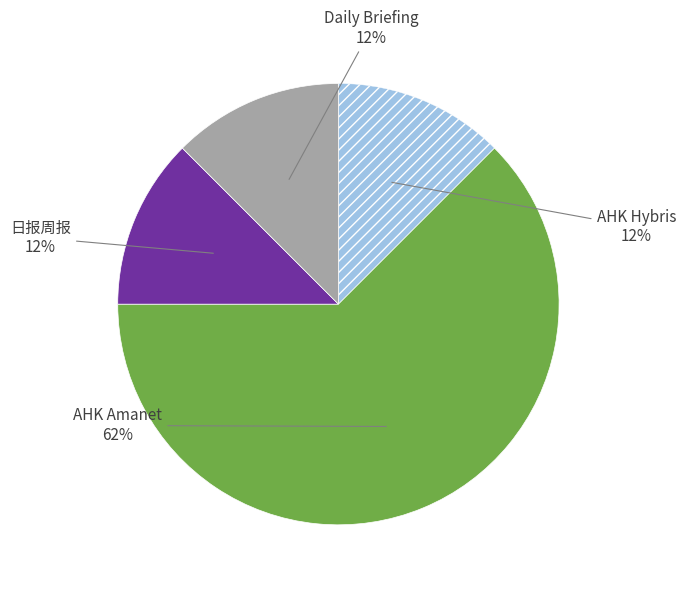

Is there a majority slice in this chart?

Yes